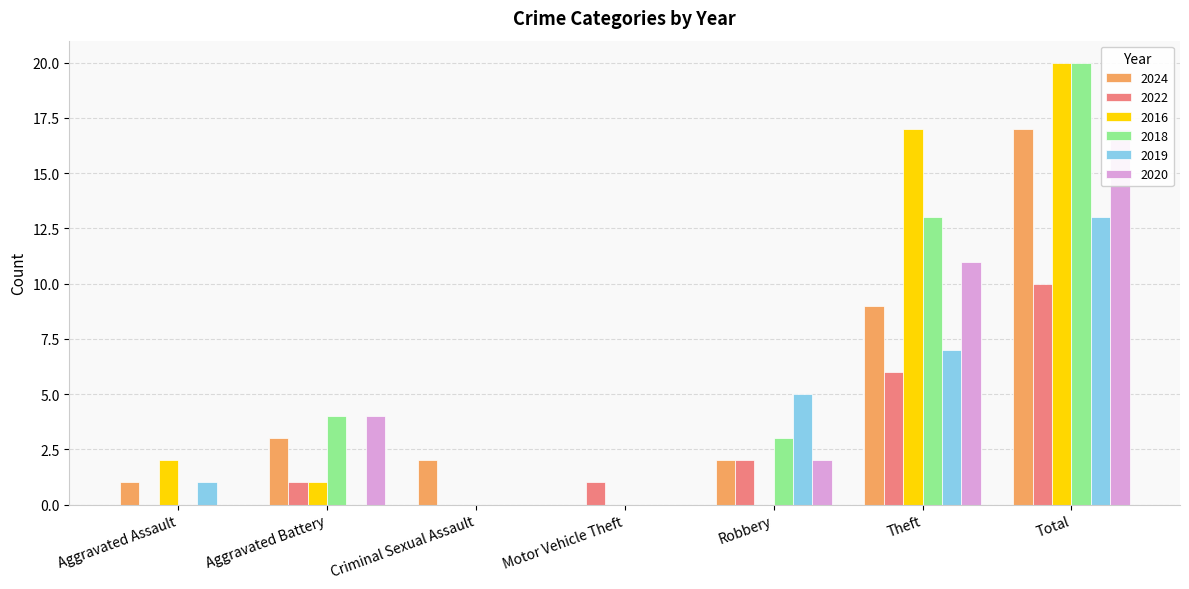

Is it true that 2022 equals 0 at Criminal Sexual Assault?

True